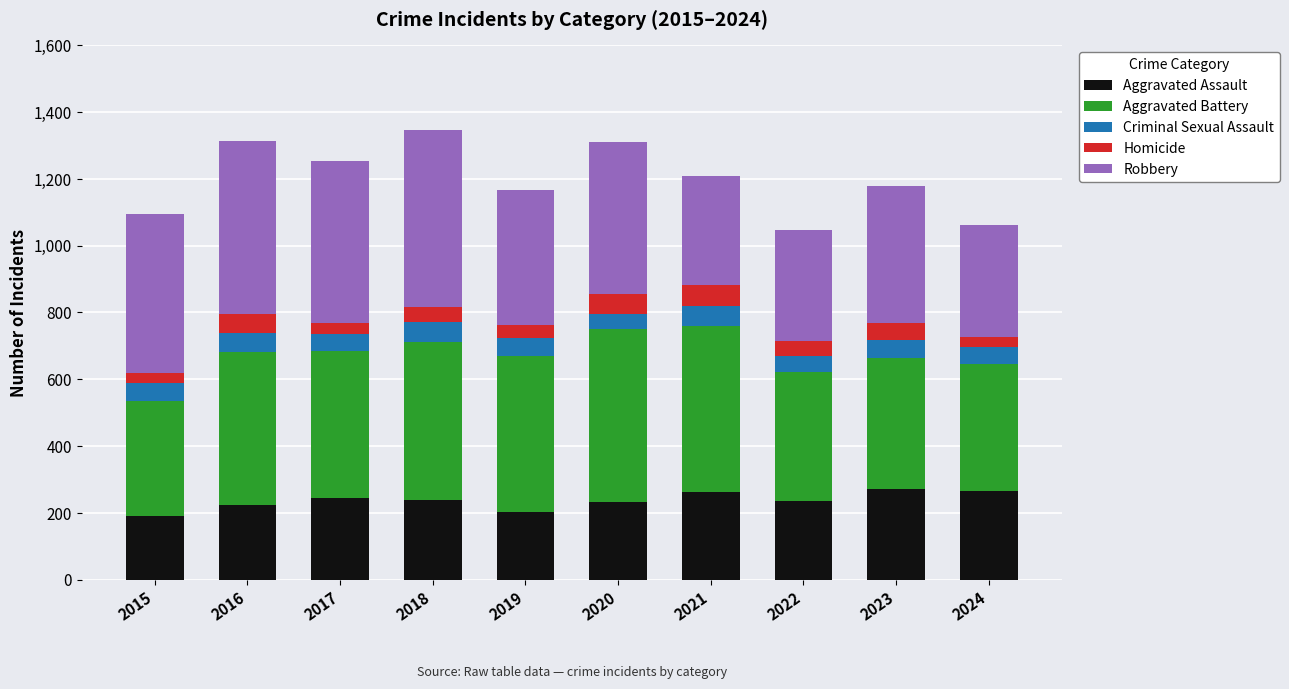

Does the chart contain stacked bars?

Yes